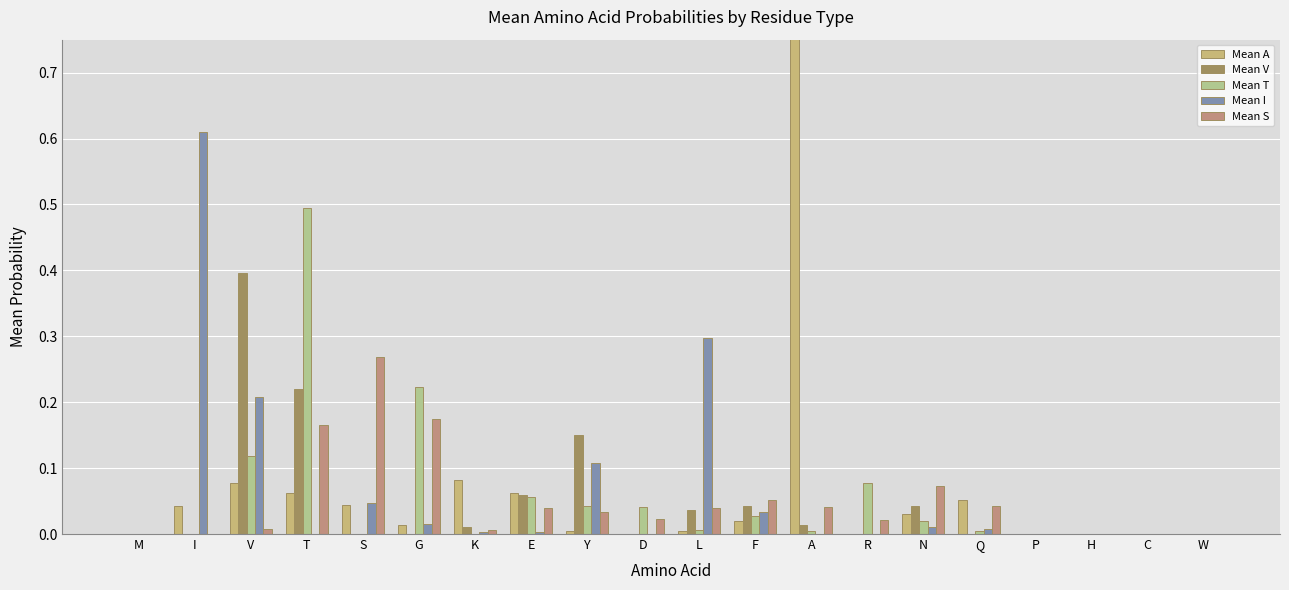

How many groups of bars are there?

20